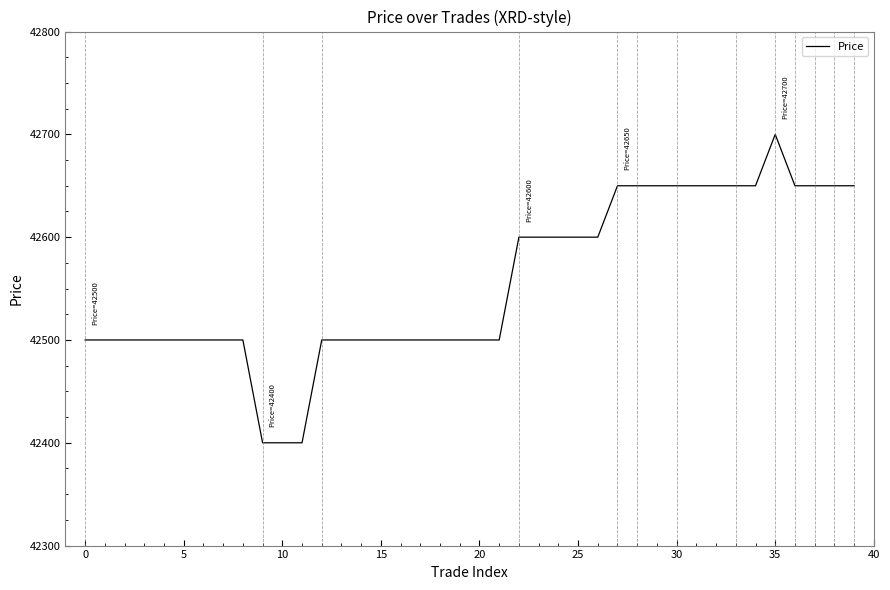

What is the difference between the maximum and minimum values?

300